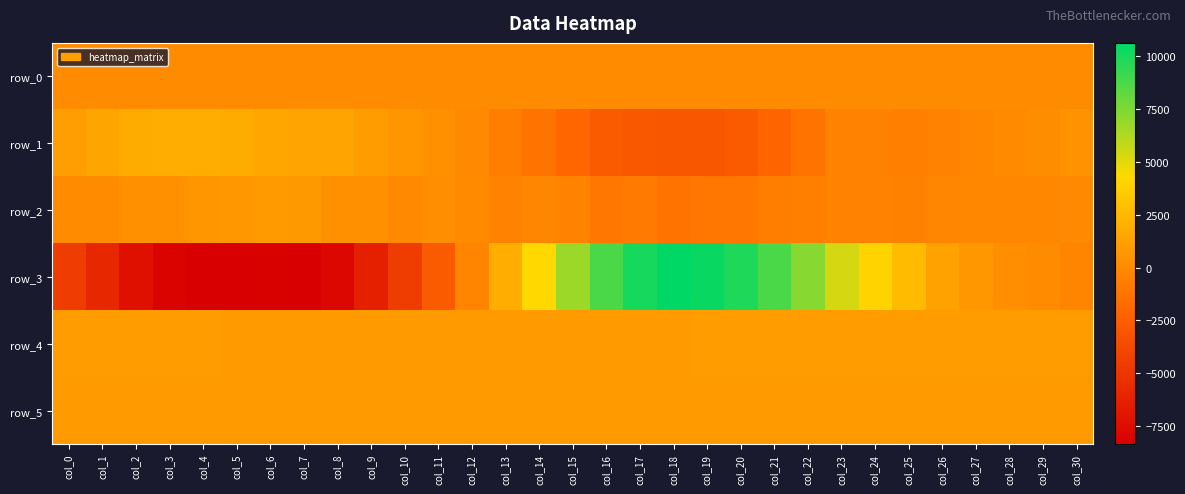

Rank the series at col_30 from lowest to highest value.

row_3, row_2, row_0, row_1, row_5, row_4